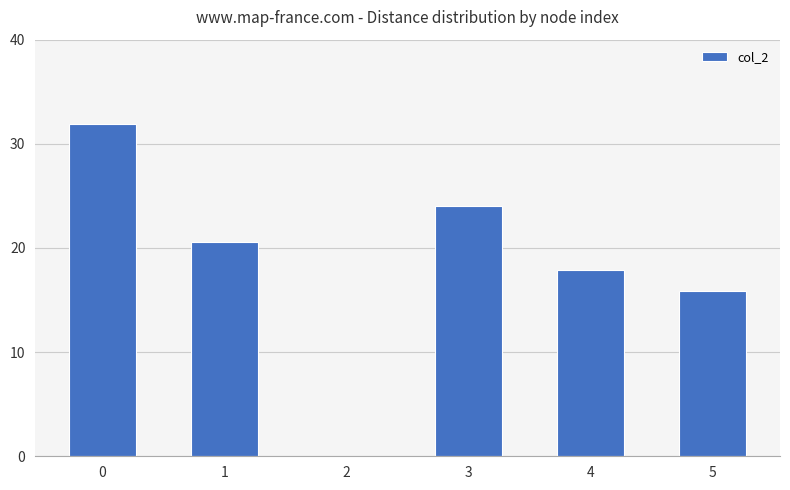

How many values are above zero?

5